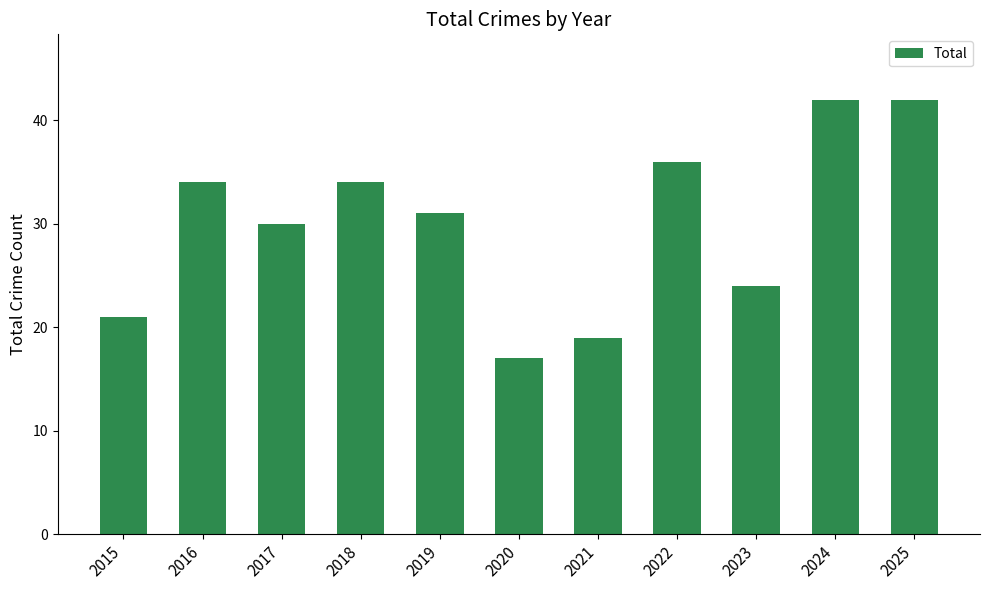

What is the value of the 5th bar from the left?

31